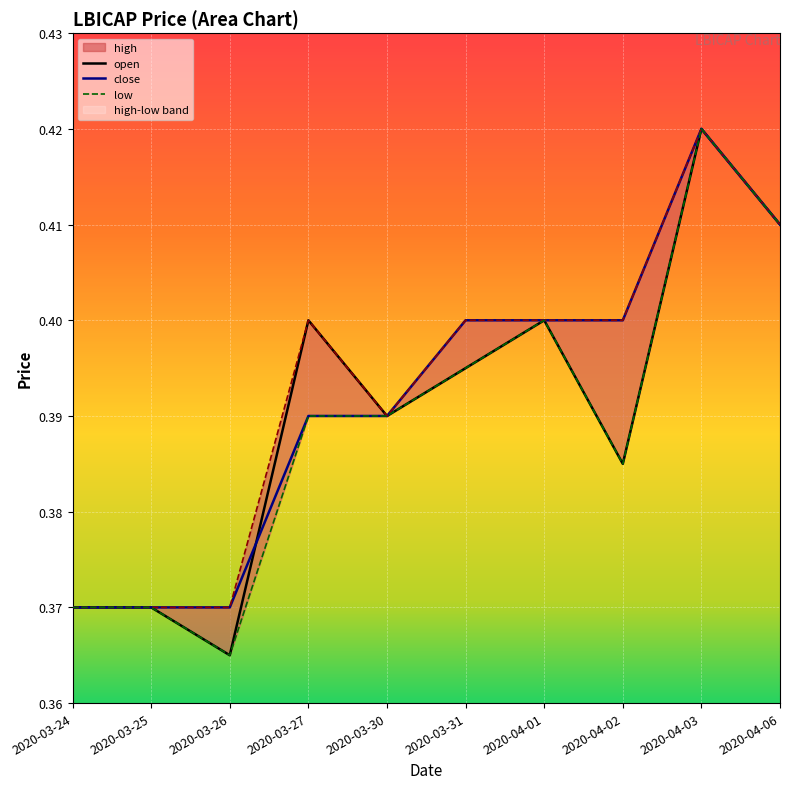

Between 2020-03-26 and 2020-04-01, which is larger?

2020-04-01